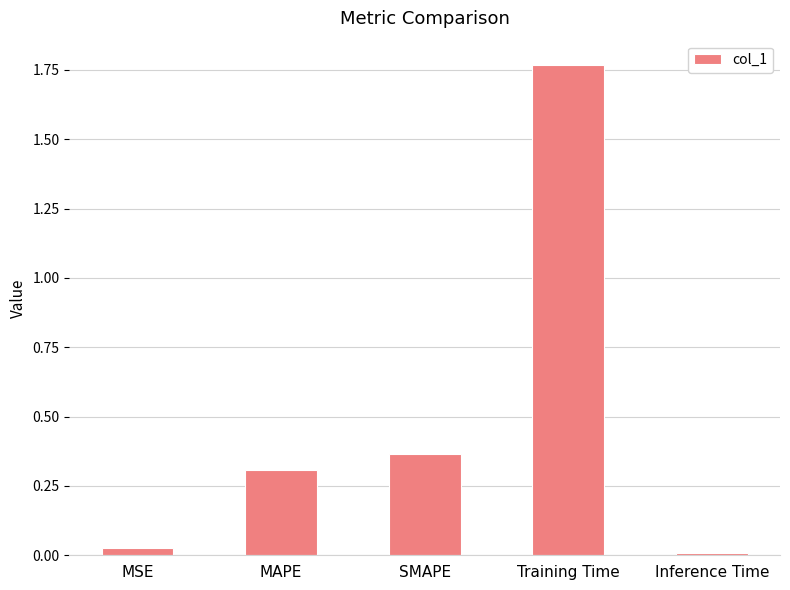

Rank the categories by value from highest to lowest.

Training Time, SMAPE, MAPE, MSE, Inference Time